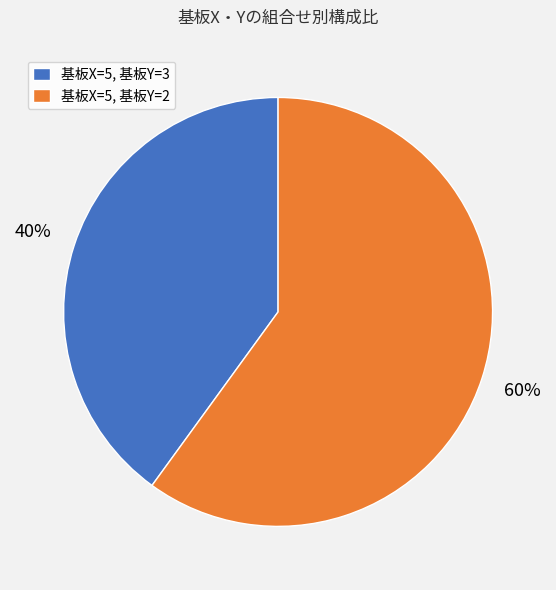

What is the ratio of the value at 基板X=5, 基板Y=3 to the value at 基板X=5, 基板Y=2?

0.7